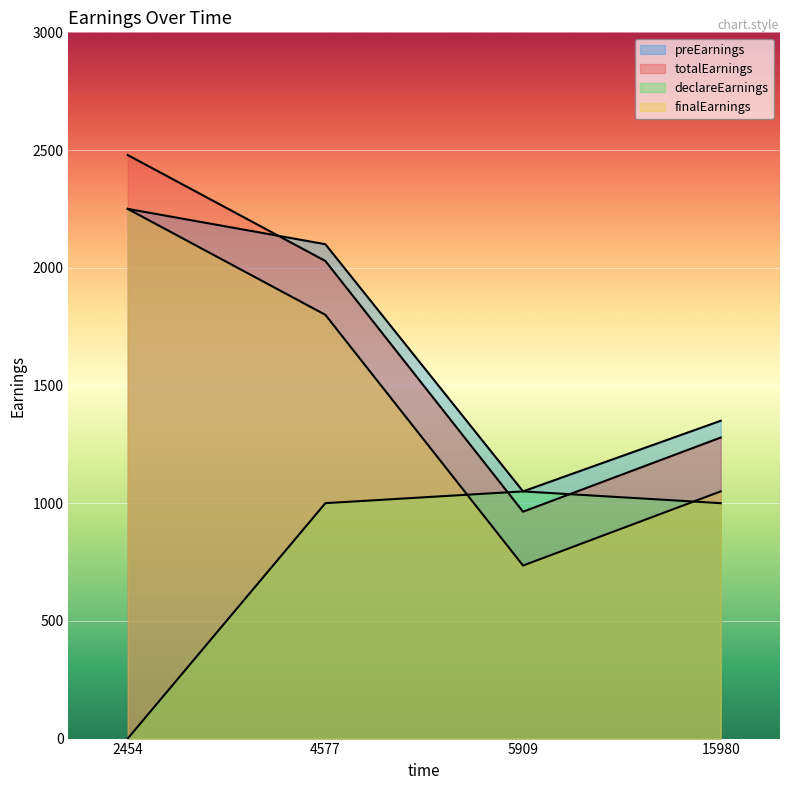

What is the maximum value shown in the chart?

2478.8